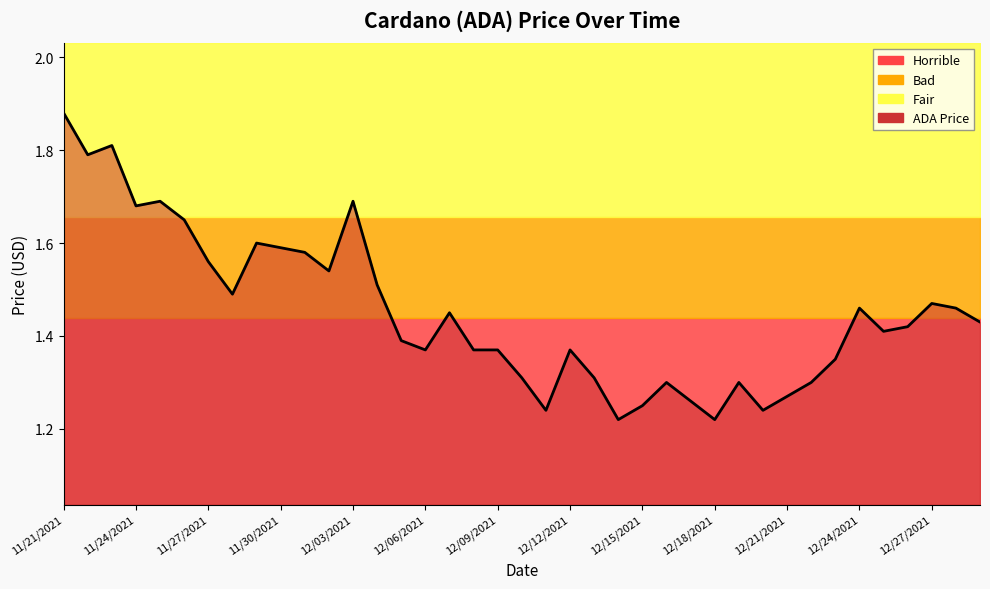

Is it true that the value at 25 is 0.3?

False